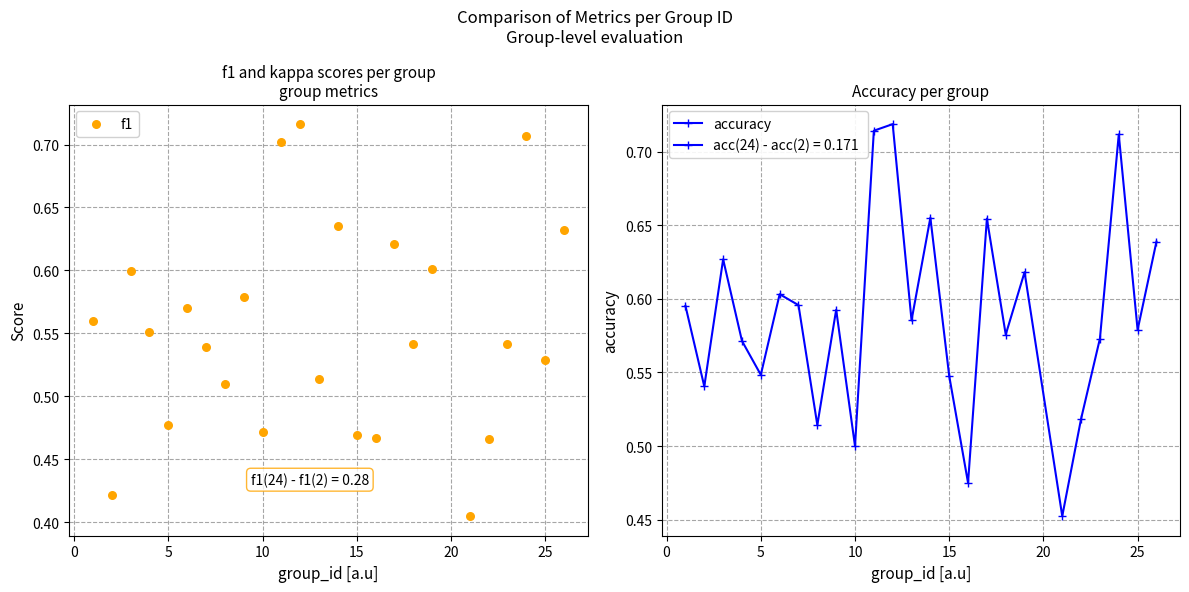

Which series has the largest total across all categories?

accuracy